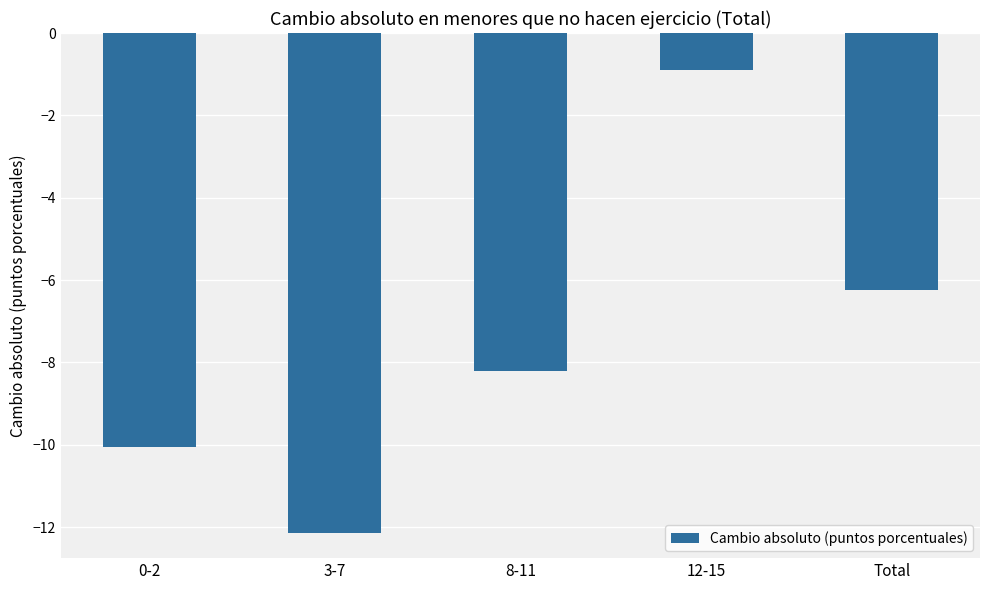

List the labels in order of value, smallest first.

3-7, 0-2, 8-11, Total, 12-15